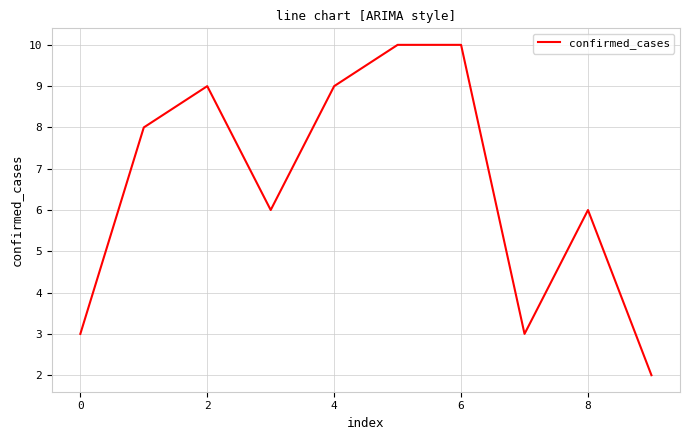

What is the maximum value shown in the chart?

10